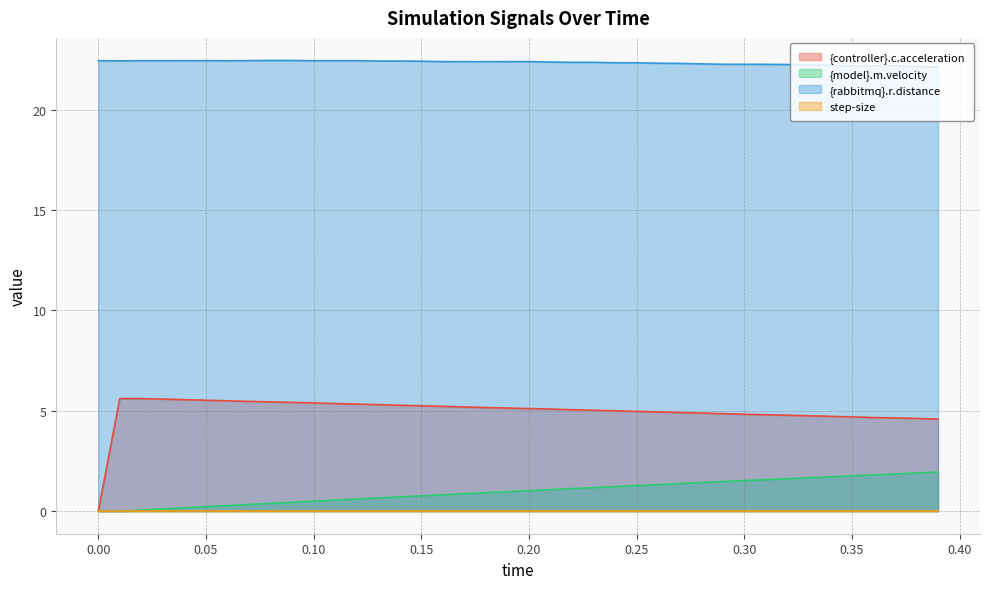

Which series has the largest range (max minus min)?

{controller}.c.acceleration